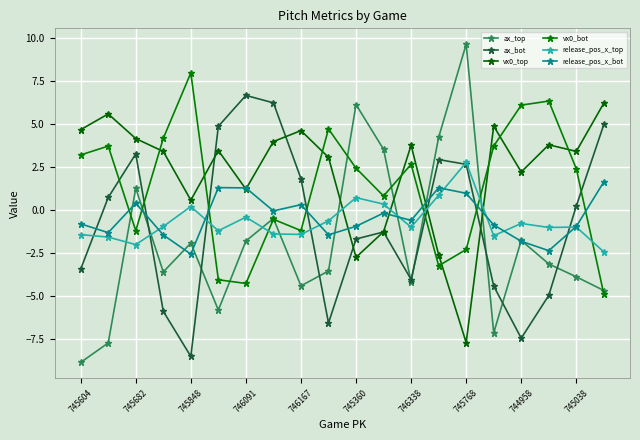

At which category does the chart reach its peak across all series?

745768